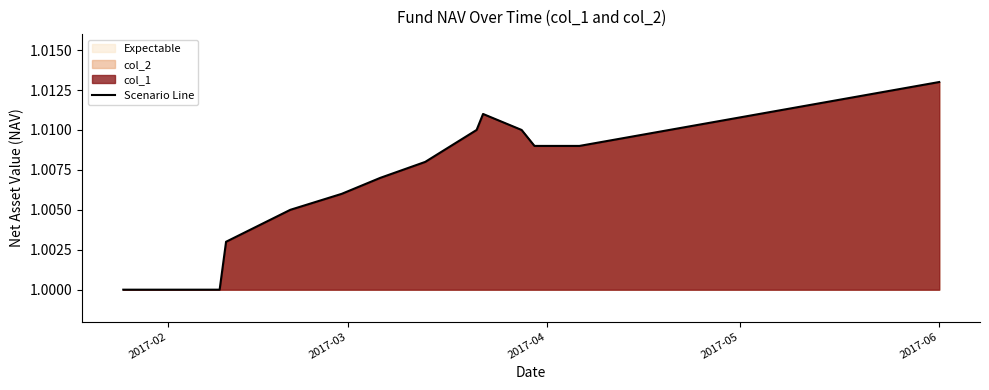

What is the greatest value displayed?

1.0